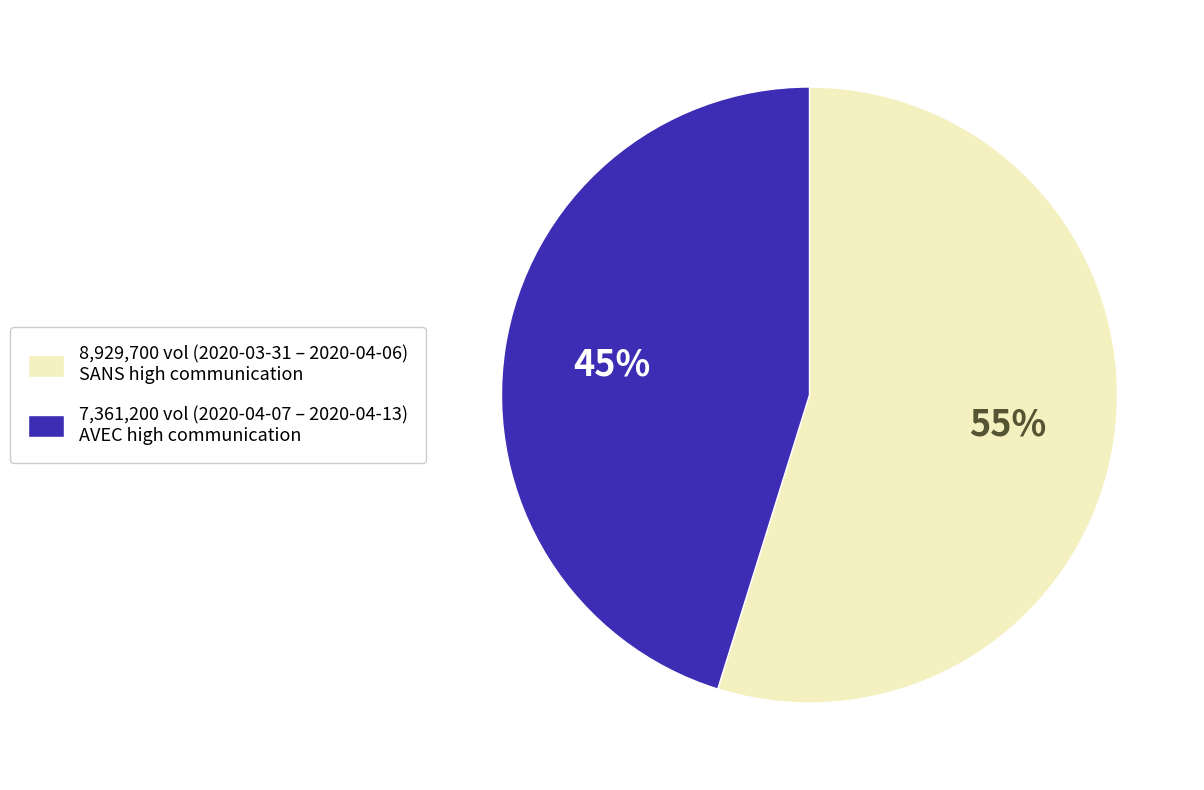

To the nearest percent, what is the difference between the largest and smallest slice percentages?

10%